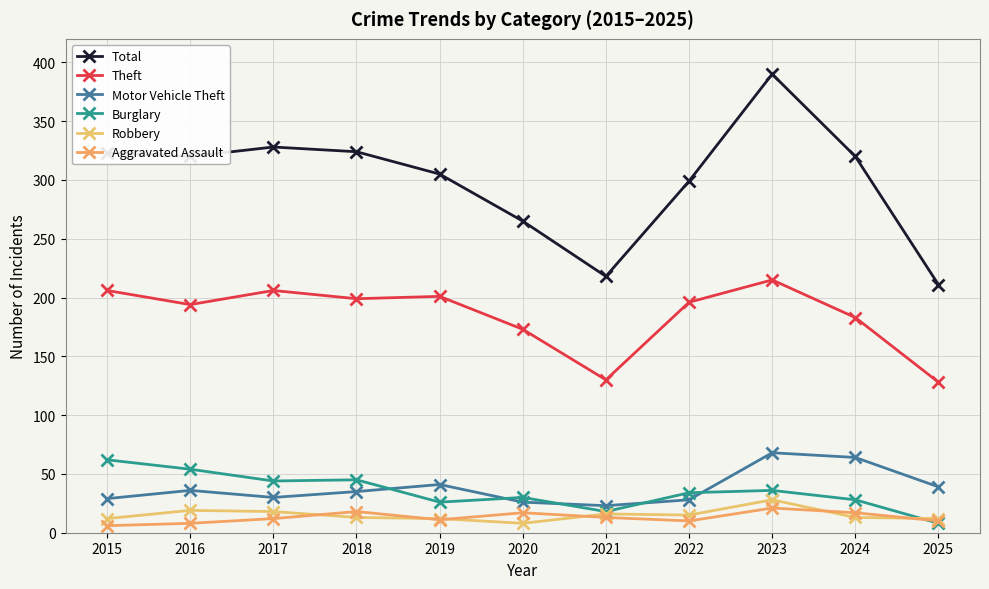

At 2022, list the series in order from smallest to largest.

Aggravated Assault, Robbery, Motor Vehicle Theft, Burglary, Theft, Total